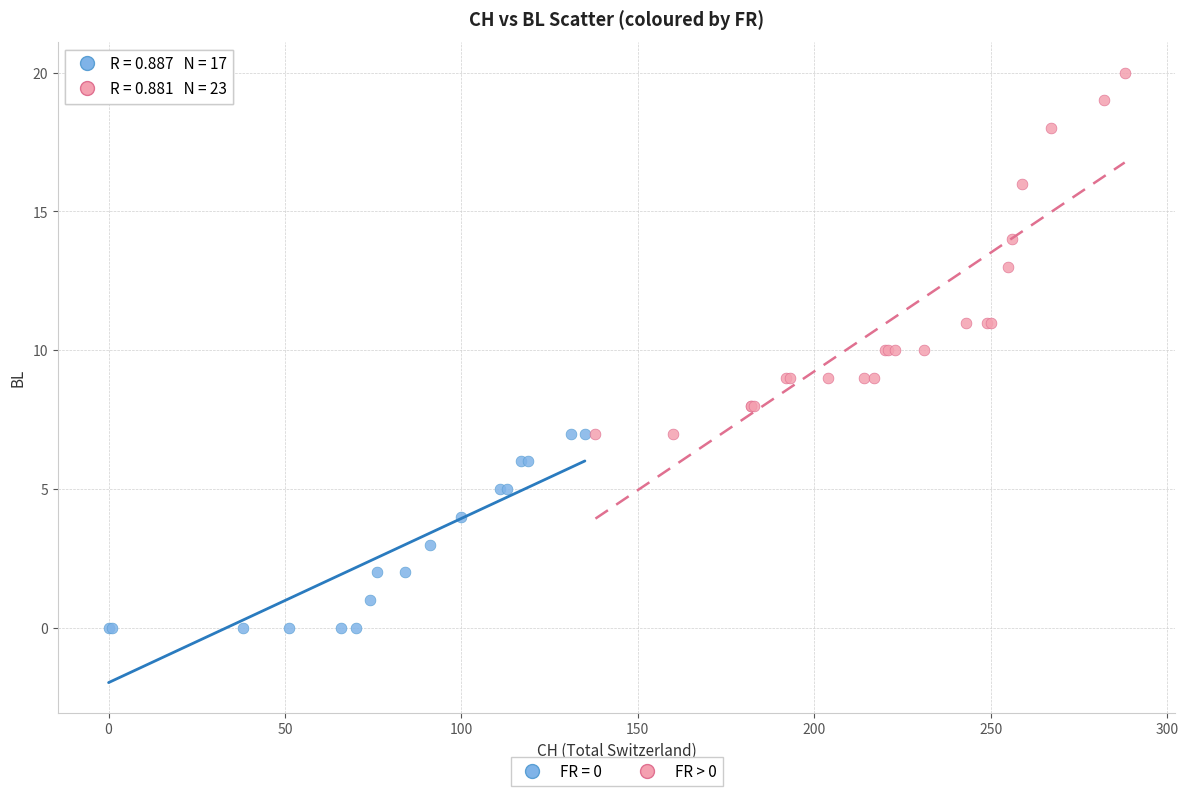

Which series has the largest Y range (max minus min)?

FR > 0